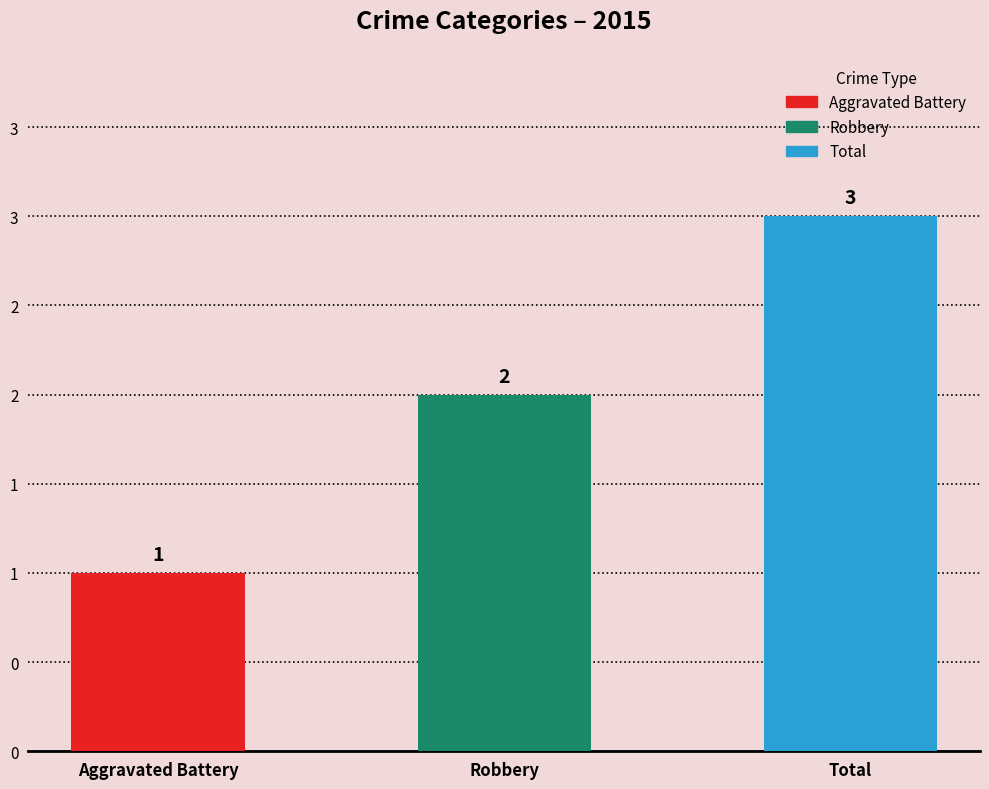

True or false: the data shows 2 at Aggravated Battery.

False